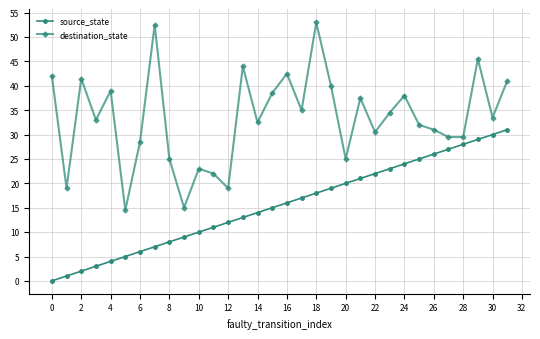

Rank the series by their average value, from highest to lowest.

destination_state, source_state